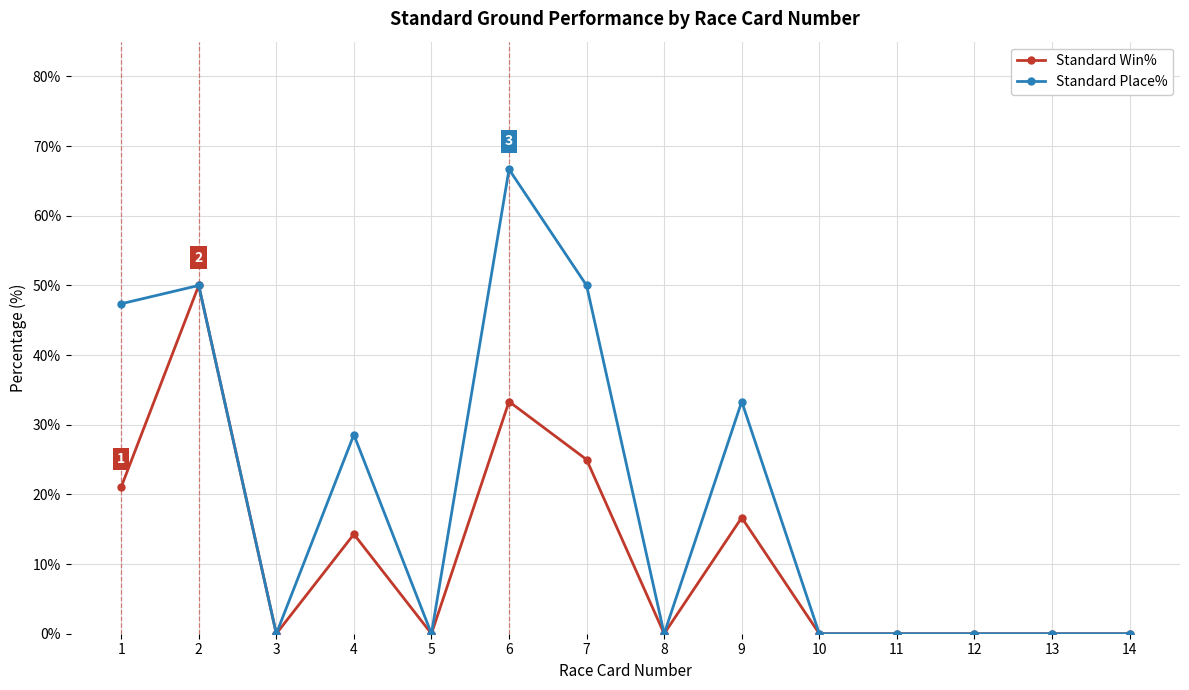

What are all the series names shown in the legend?

Standard Win%, Standard Place%